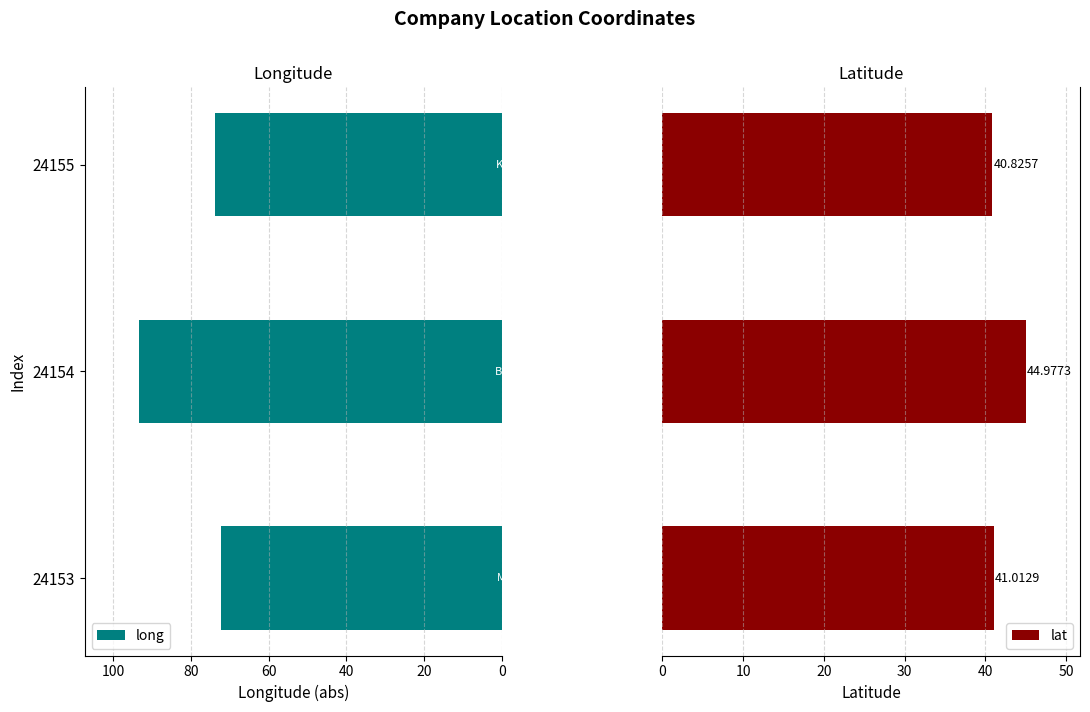

What value does the long series have at 24154?

93.3